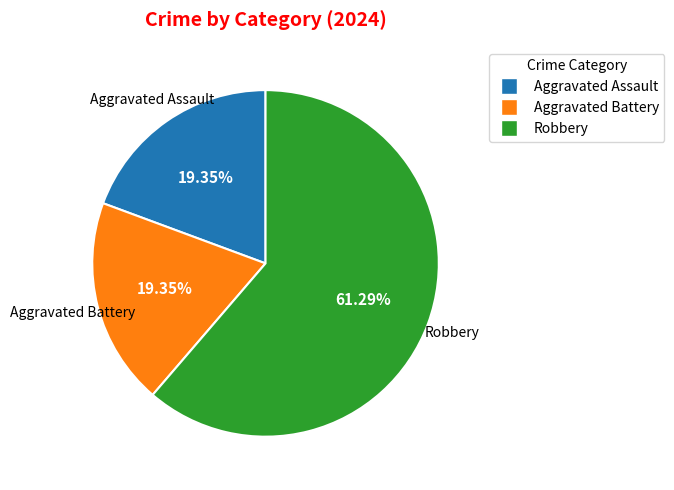

True or false: Aggravated Battery accounts for 25% of the total.

False